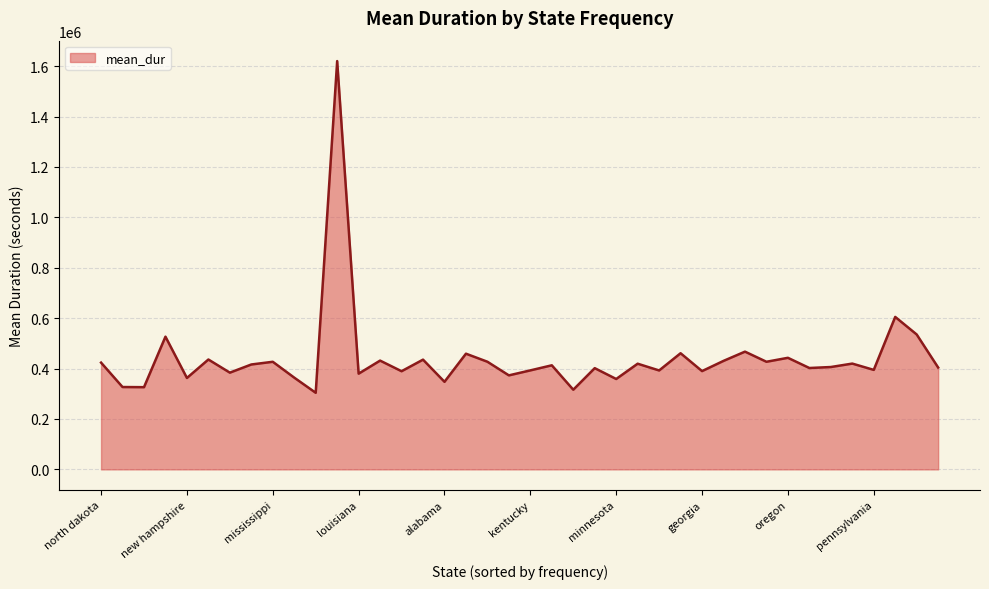

What is the greatest value displayed?

1620302.8